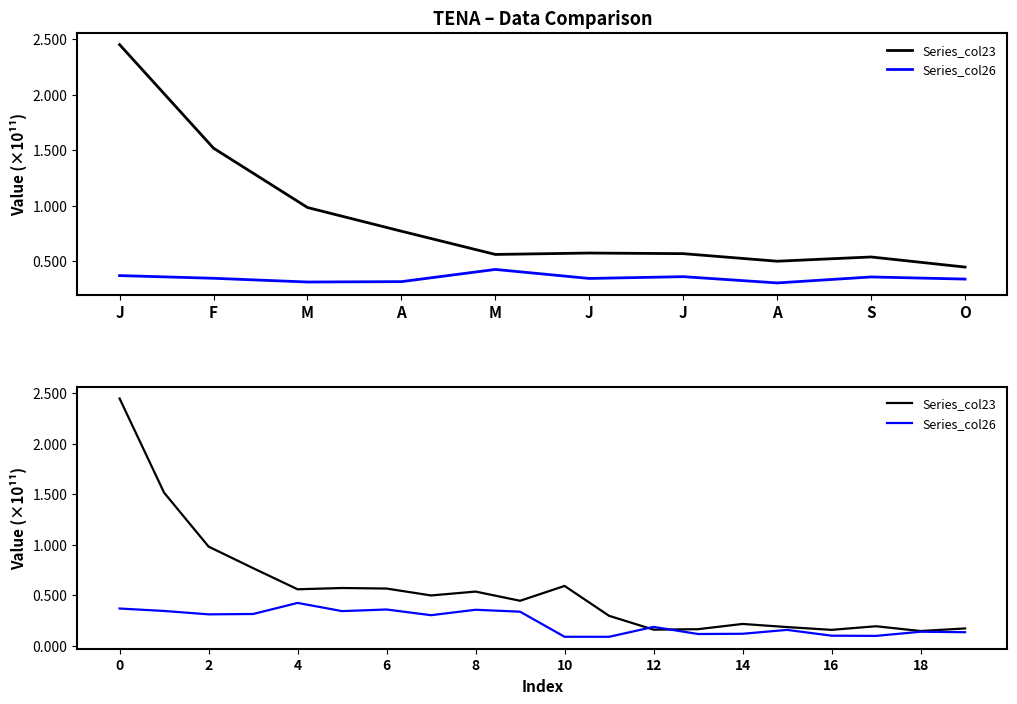

At how many categories does at least one series exceed 2?

1